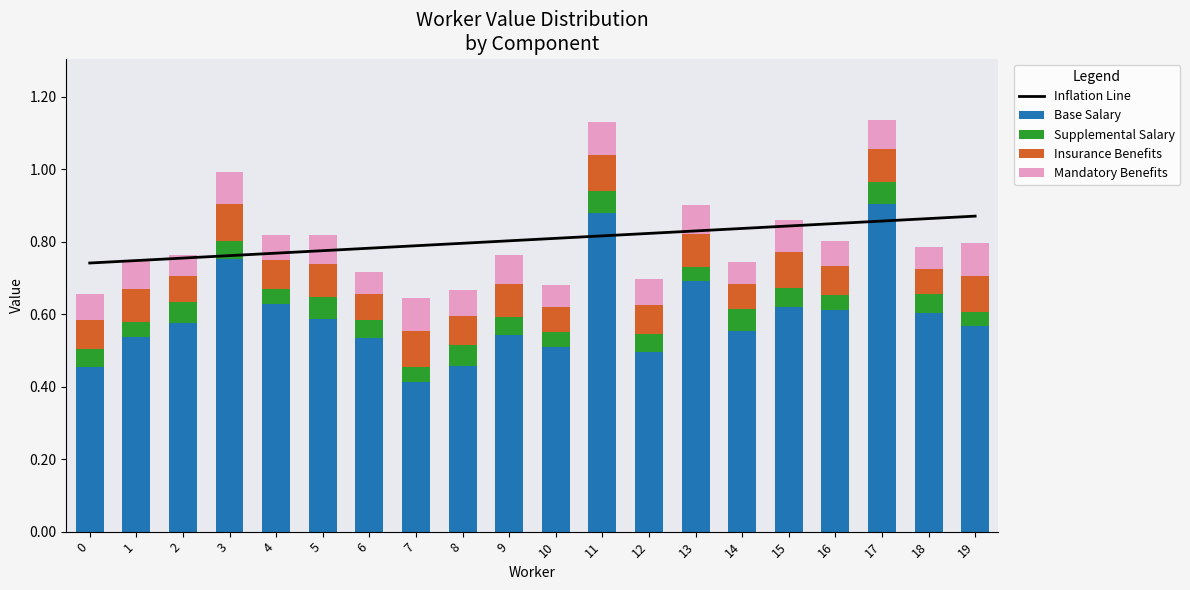

What is the total value across all series at 11?

1.9